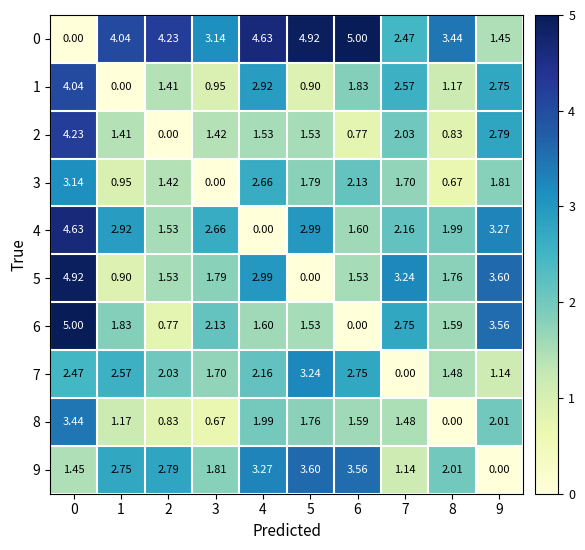

Is the value of 1 at 9 greater than the value of 0 at 4?

No